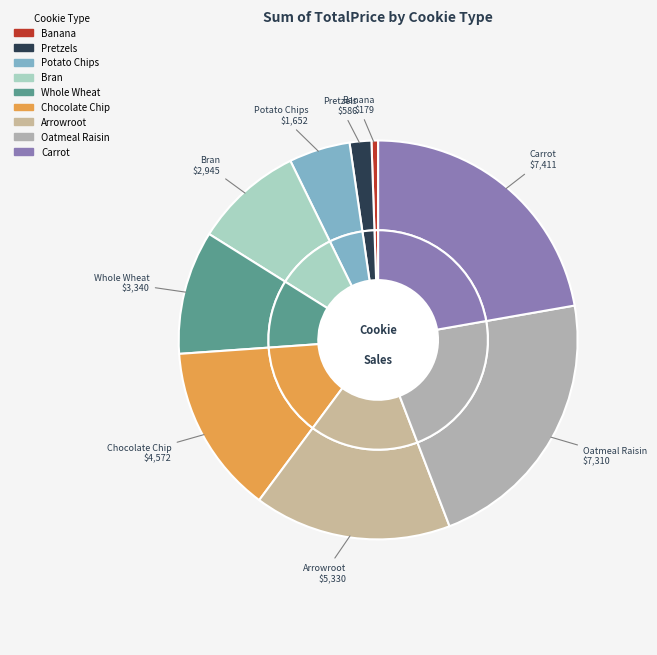

The Arrowroot slice represents 16% of the pie. True or false?

True